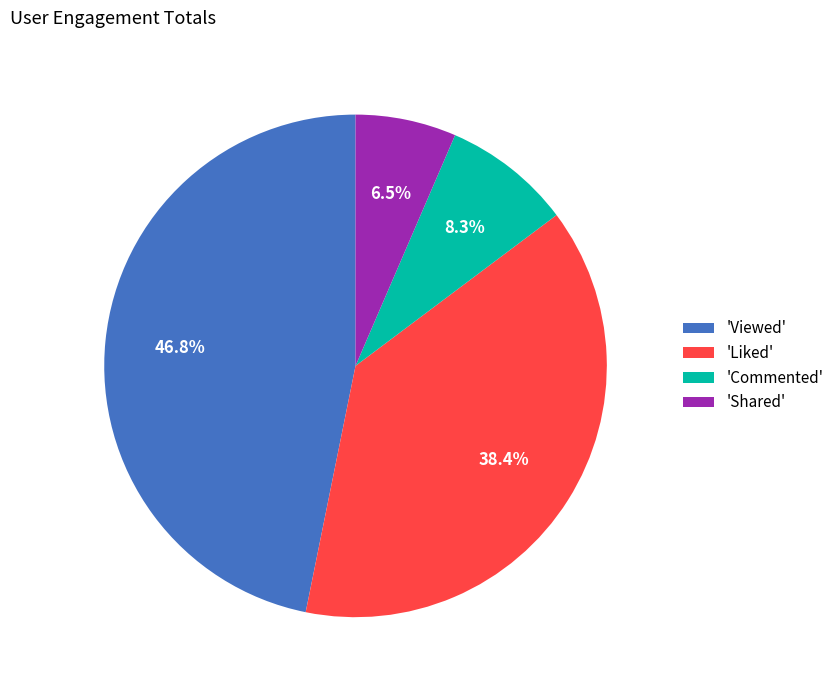

Count the number of slices in the pie.

4